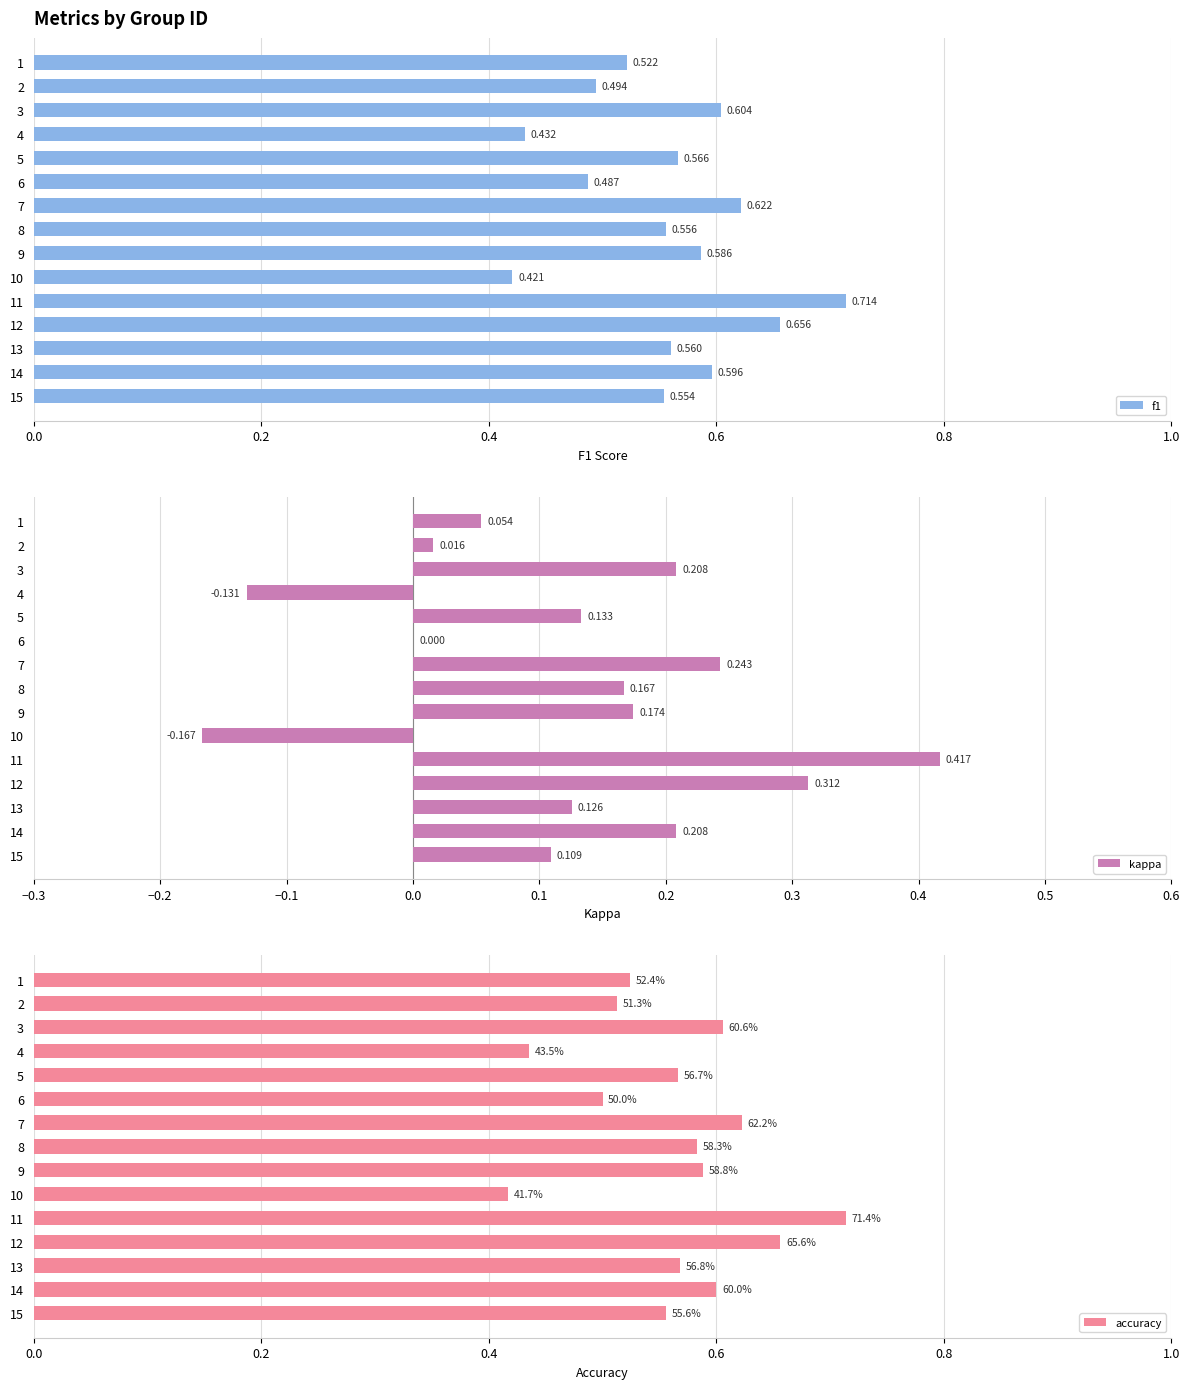

Rank the series by their maximum value, from highest to lowest.

f1, accuracy, kappa